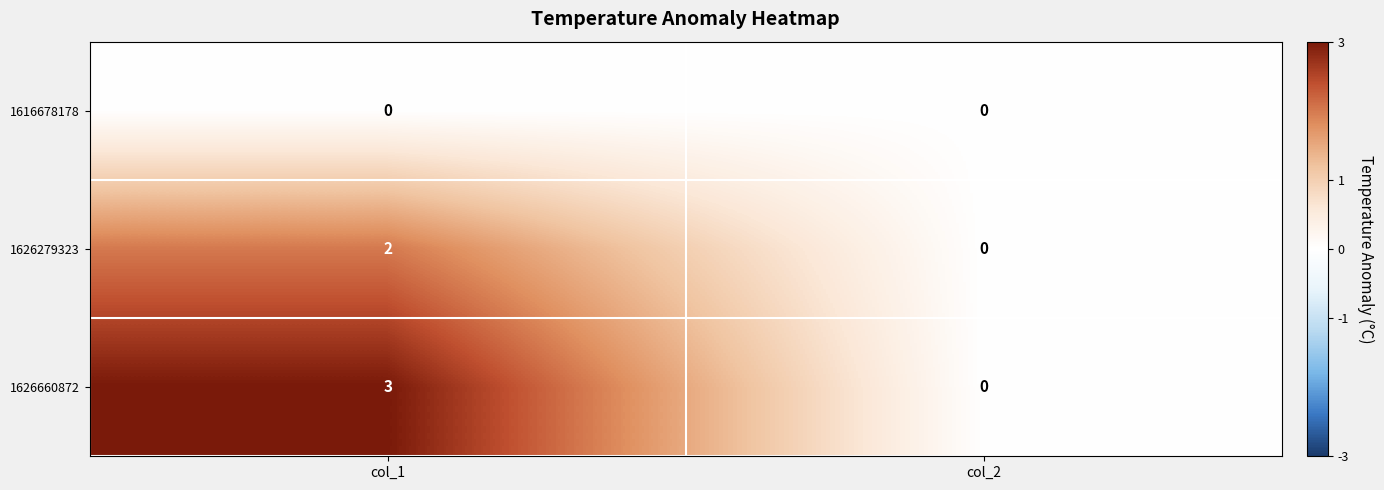

What is the sum of all 1626660872 values?

3